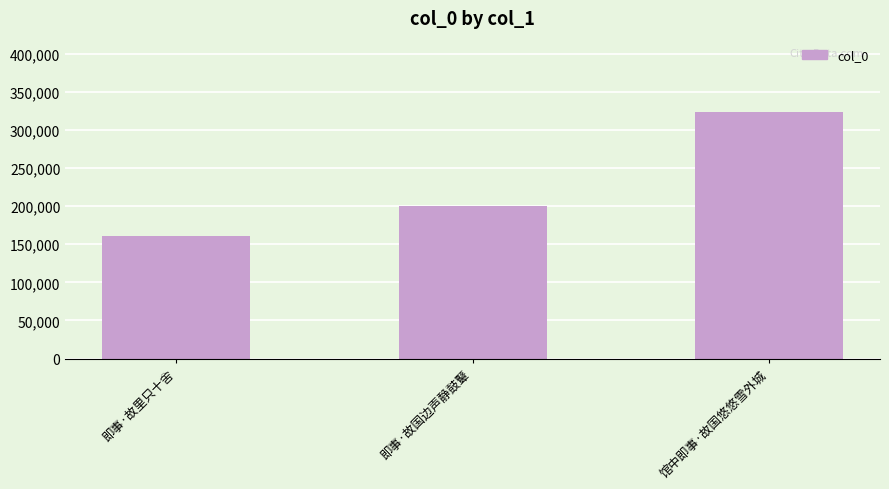

What value does the data have at 即事·故里只十舍, to the nearest 50?

160900